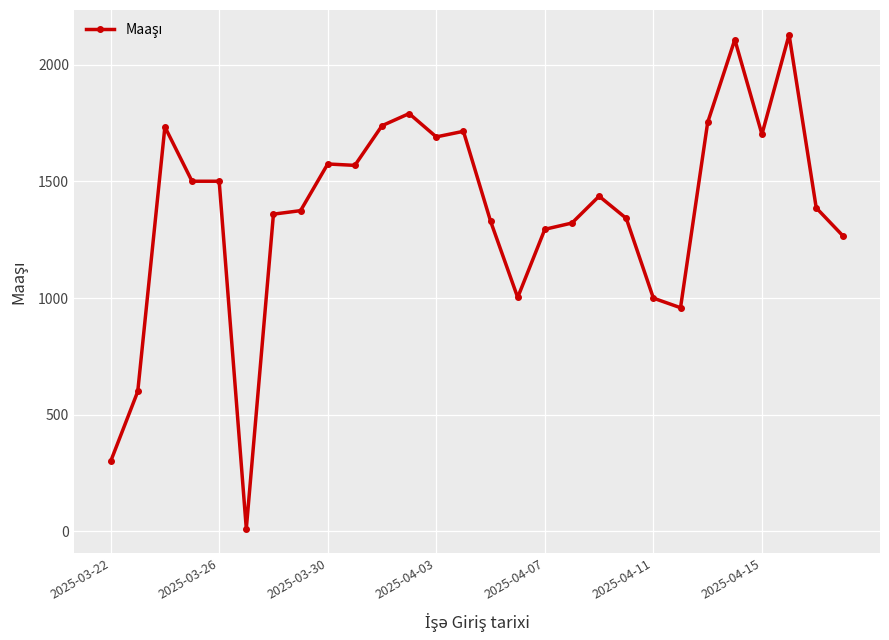

Does the chart have visible grid lines?

Yes